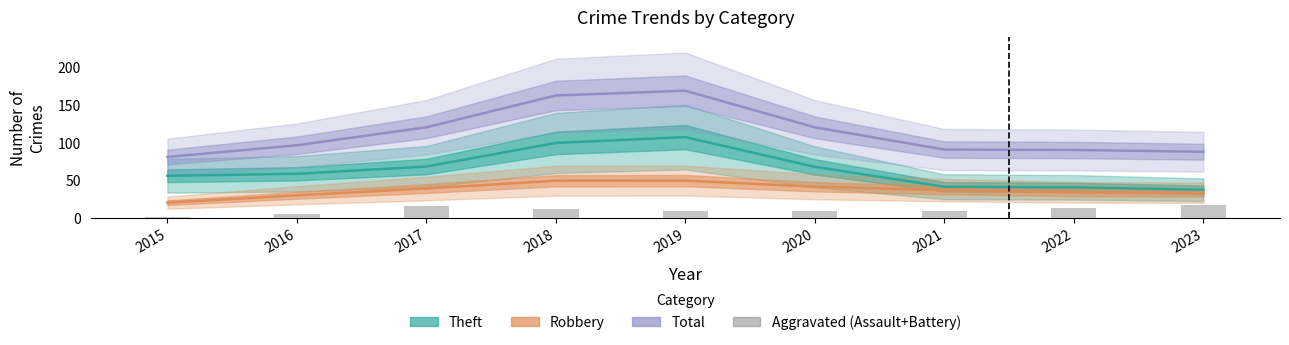

Are the bars horizontal?

No